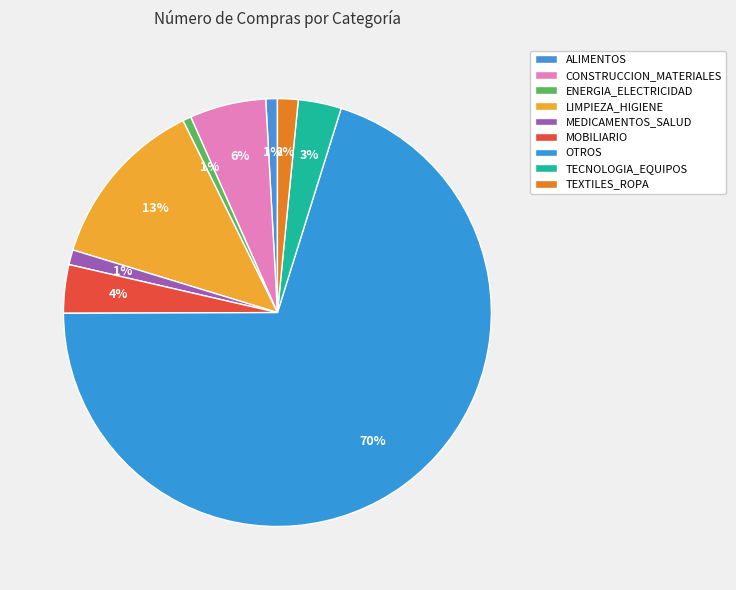

What is the majority slice?

OTROS